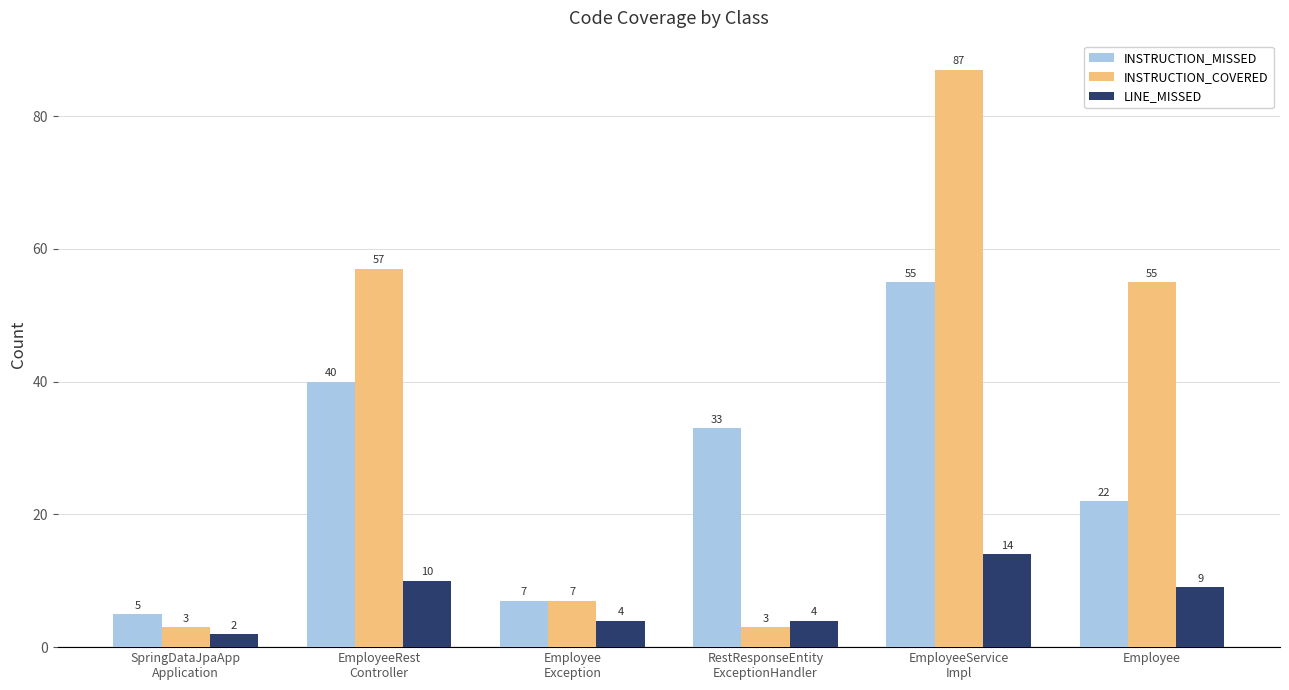

Reading left to right, list all the values displayed in this chart.

INSTRUCTION_MISSED: 5	40	7	33	55	22
INSTRUCTION_COVERED: 3	57	7	3	87	55
LINE_MISSED: 2	10	4	4	14	9